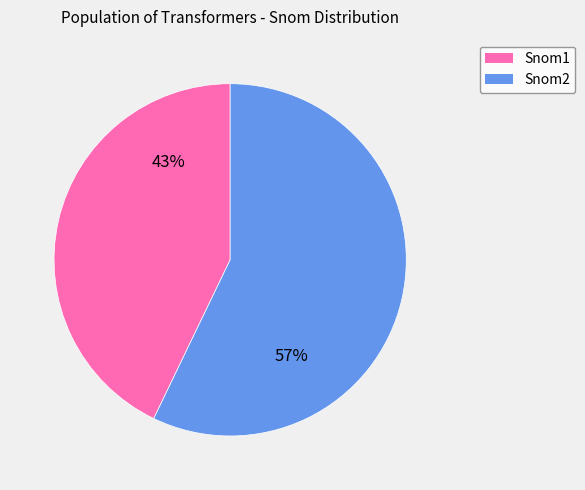

What is the ratio of the value at Snom2 to the value at Snom1?

1.3